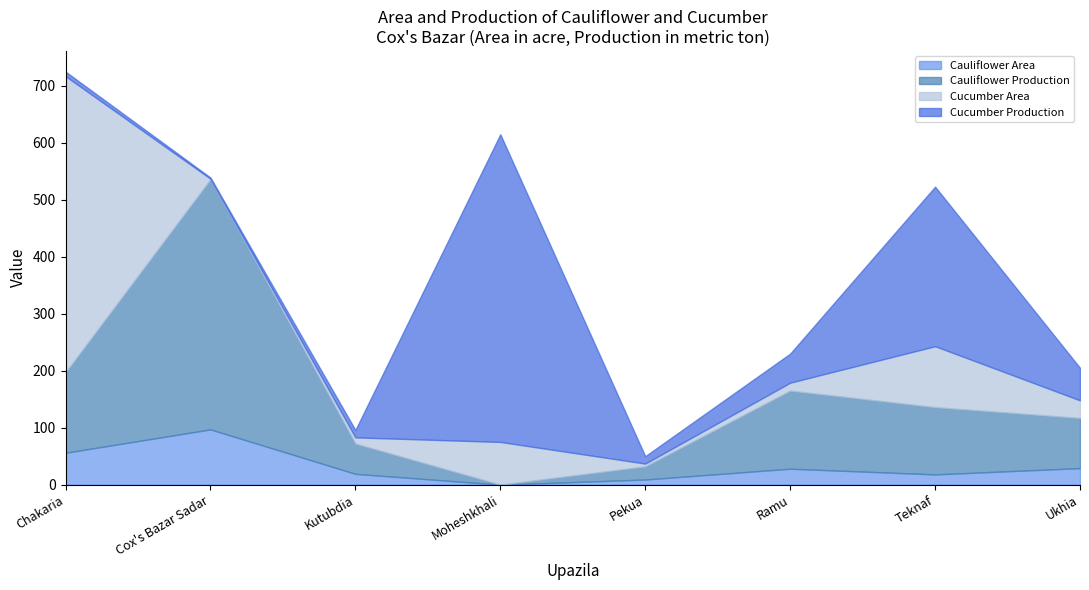

True or false: Cauliflower Production has more than 2 points higher than both neighbors.

False